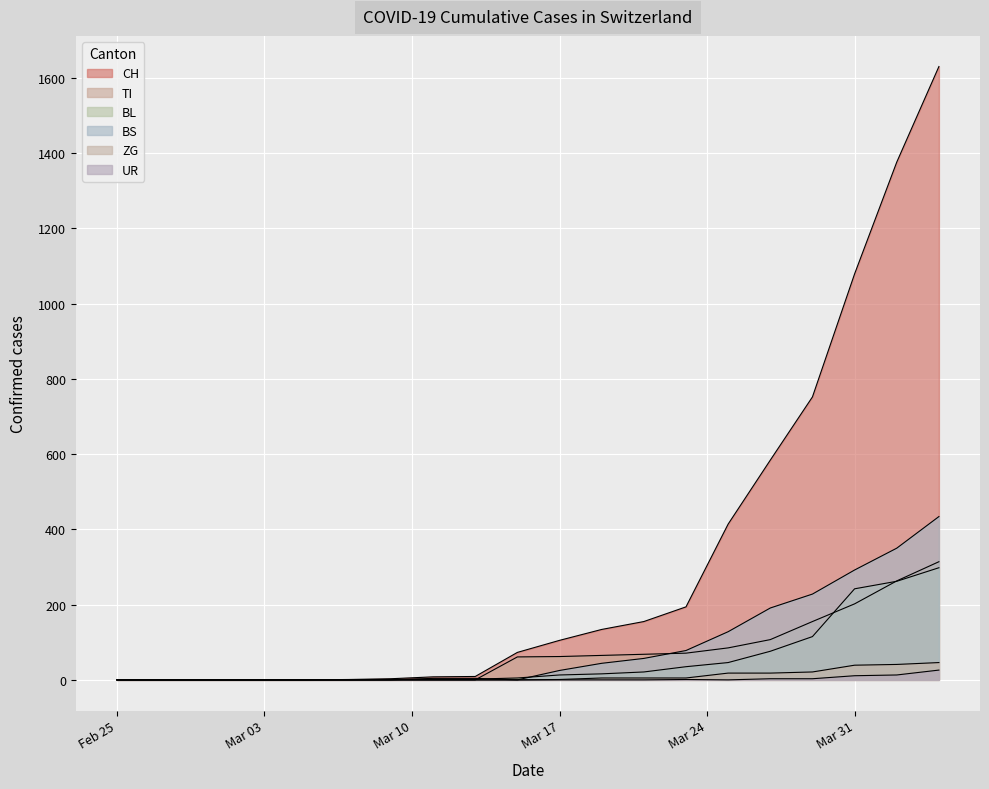

Reading right to left, what are all the values shown in this chart?

CH: 1630	1376	1079	752	584	414	194	155	134	105	73	9	8	3	1	0	0	0	0	0
TI: 314	263	202	155	107	85	71	68	65	62	61	0	0	0	0	0	0	0	0	0
BL: 298	262	242	115	76	46	35	21	16	13	5	2	2	1	0	0	0	0	0	0
BS: 434	350	292	228	191	128	78	57	44	25	0	4	4	0	0	0	0	0	0	0
ZG: 46	41	39	21	18	18	5	5	5	1	0	0	0	0	0	0	0	0	0	0
UR: 26	13	11	3	3	0	1	0	0	0	0	0	0	0	0	0	0	0	0	0